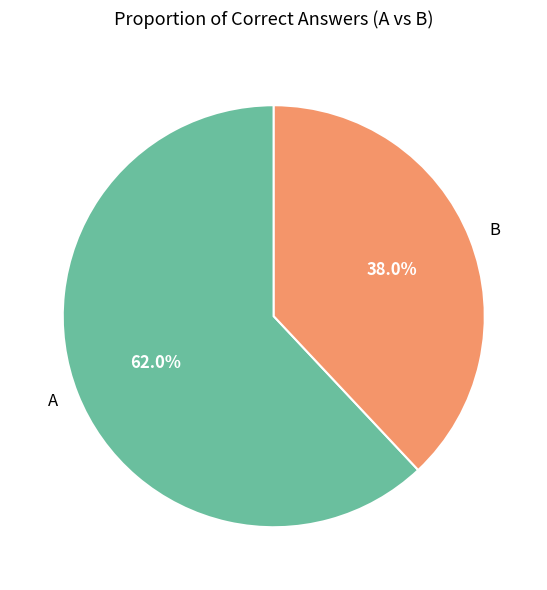

Which category has the smallest portion of the pie?

B